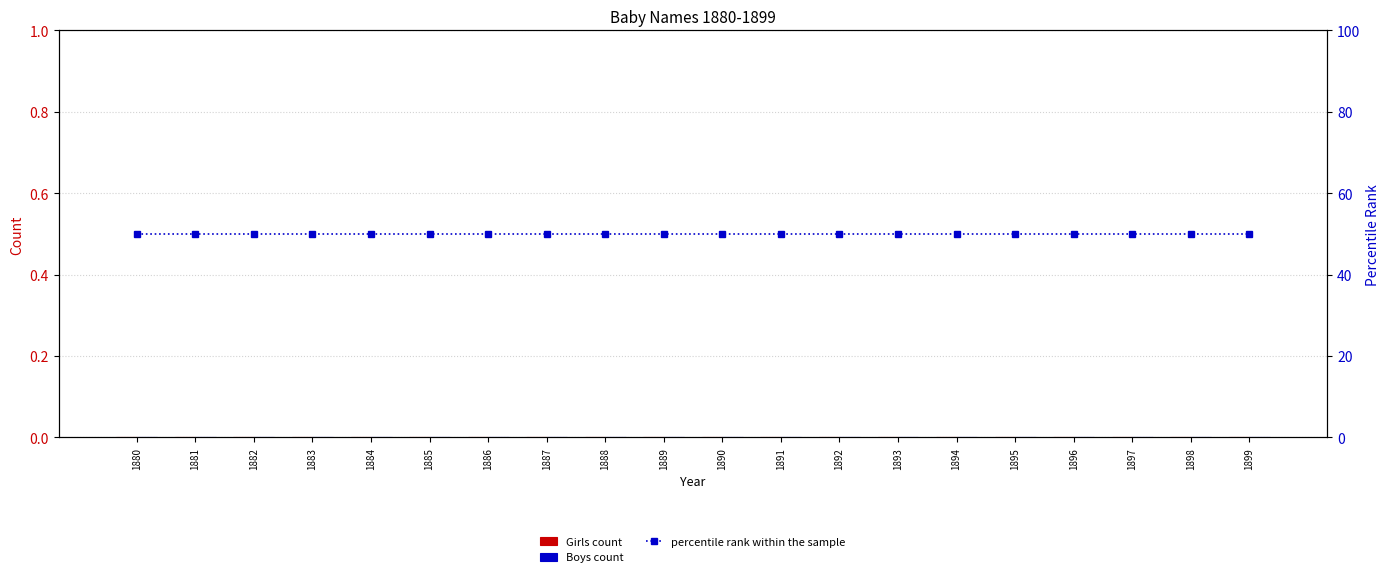

At 1883, list the series in order from smallest to largest.

Girls count, Boys count, percentile rank within the sample